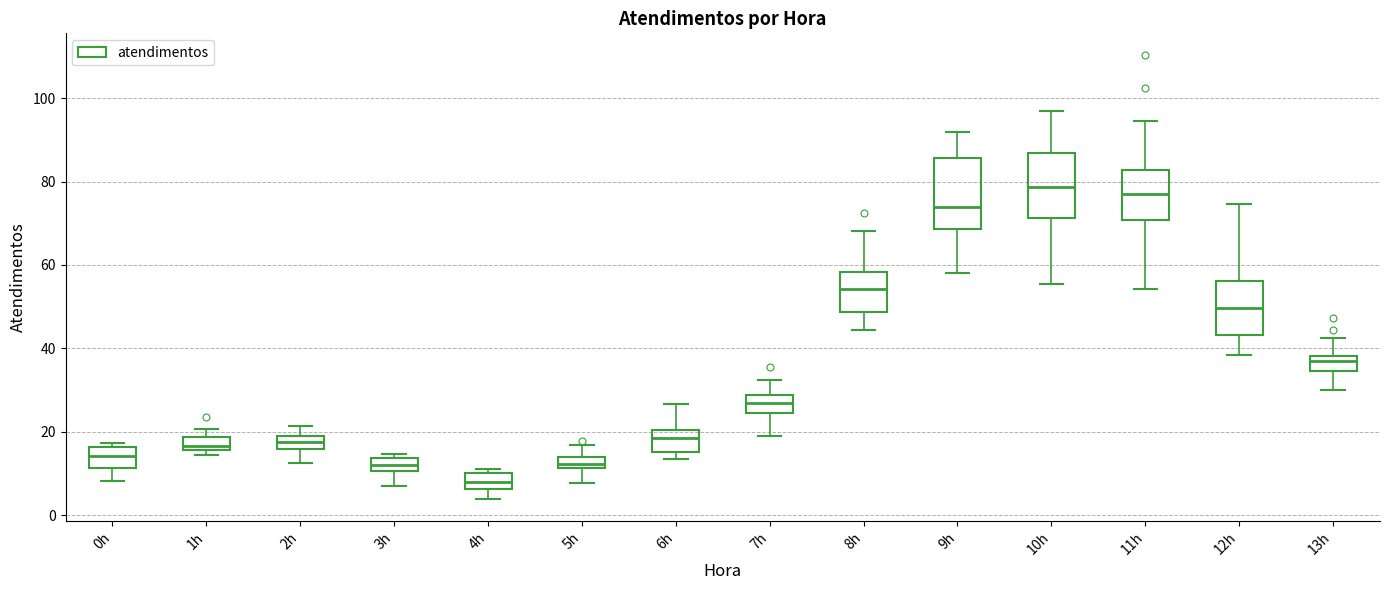

Where does the upper whisker of the box for 7h end on the y-axis? The values are not printed on the chart, so give them approximately, as read against the axis.

32